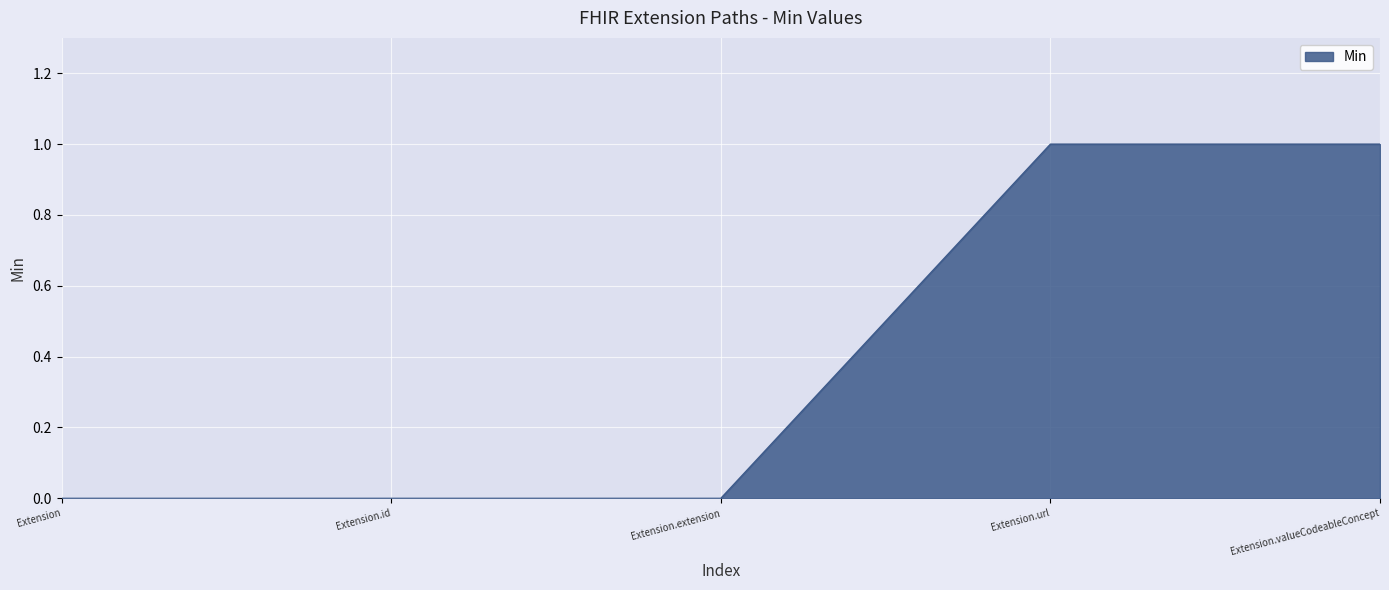

True or false: the data has more than 2 interior local peaks.

False